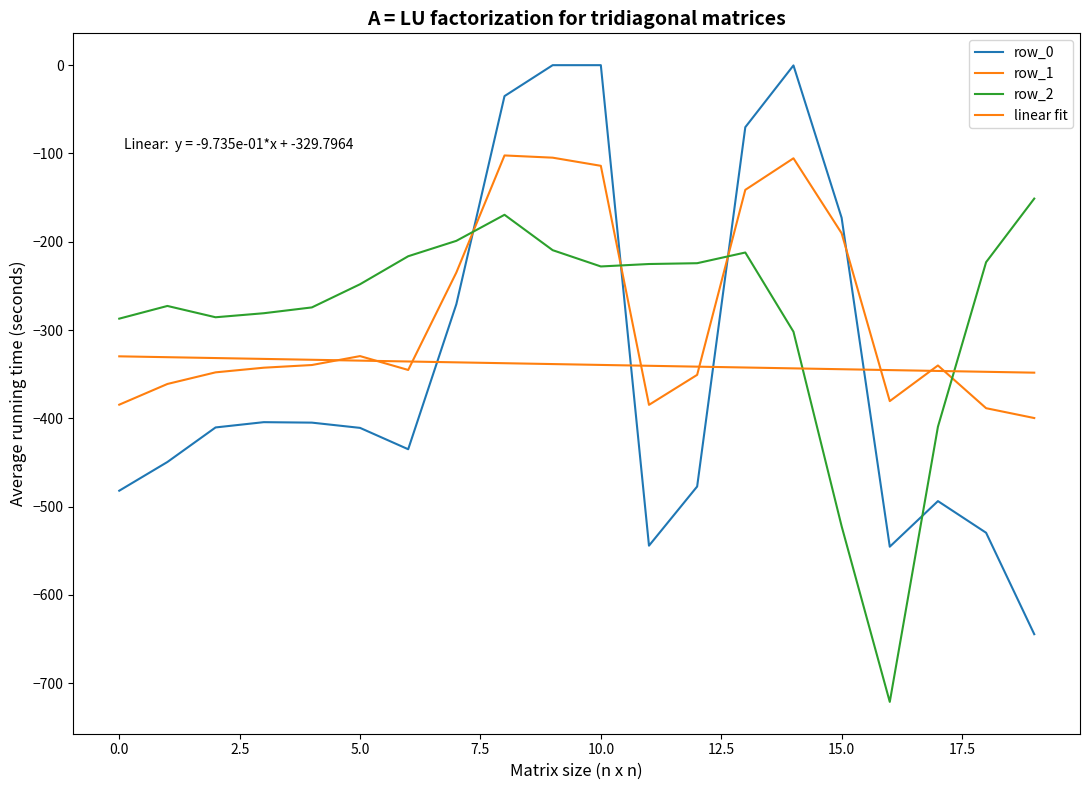

Reading left to right, list all the values displayed in this chart.

row_0: -482.0	-449.5	-410.3	-404.4	-404.9	-410.8	-435.0	-270.7	-35.0	0.0	0.0	-544.3	-477.2	-70.2	-0.3	-172.8	-545.4	-493.8	-529.6	-644.5
row_1: -384.6	-361.1	-347.9	-342.7	-339.6	-329.5	-345.2	-234.9	-102.3	-104.8	-114.0	-384.7	-350.8	-141.2	-105.5	-190.4	-380.5	-340.1	-388.5	-399.7
row_2: -287.1	-272.7	-285.5	-281.0	-274.4	-248.1	-216.4	-199.0	-169.5	-209.6	-228.0	-225.2	-224.3	-212.2	-301.9	-522.2	-721.2	-409.5	-223.1	-151.1
linear fit: -329.8	-330.8	-331.7	-332.7	-333.7	-334.7	-335.6	-336.6	-337.6	-338.6	-339.5	-340.5	-341.5	-342.5	-343.4	-344.4	-345.4	-346.3	-347.3	-348.3